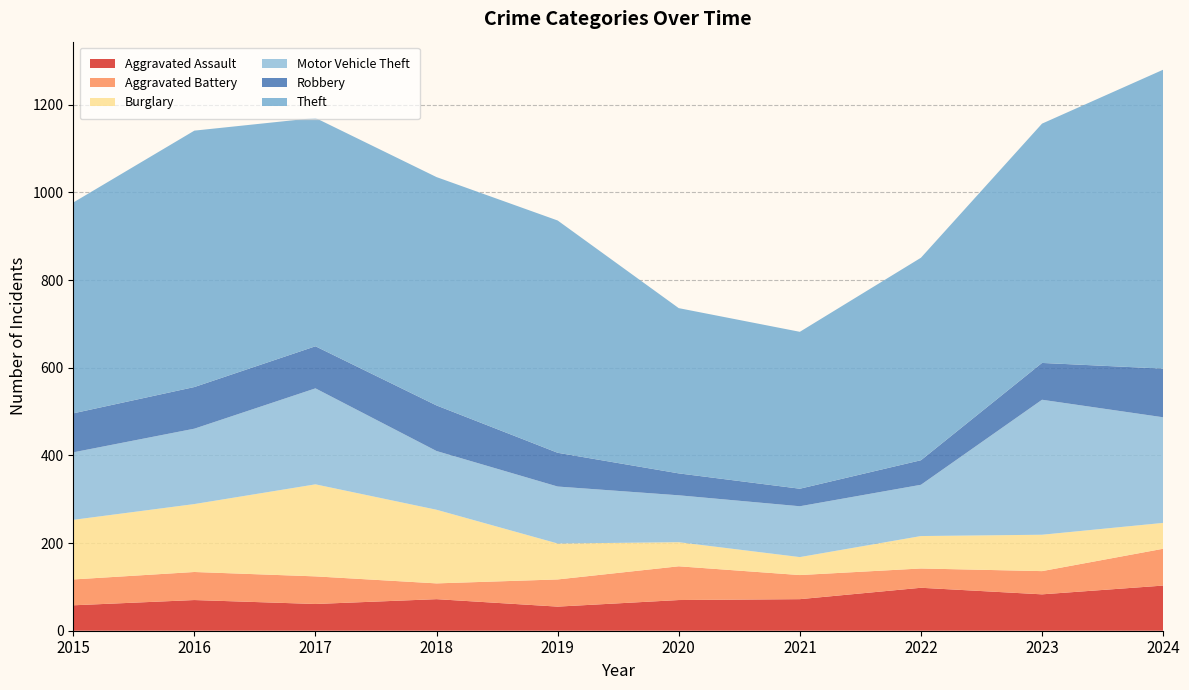

Reading left to right, extract all data points from this chart.

Aggravated Assault: 58	70	61	72	55	70	72	98	83	103
Aggravated Battery: 59	64	63	36	62	77	55	44	53	84
Burglary: 136	155	210	168	82	55	41	74	83	59
Motor Vehicle Theft: 154	172	219	134	130	107	116	117	308	241
Robbery: 89	95	96	104	77	50	40	56	84	111
Theft: 481	585	521	521	530	377	358	462	546	682